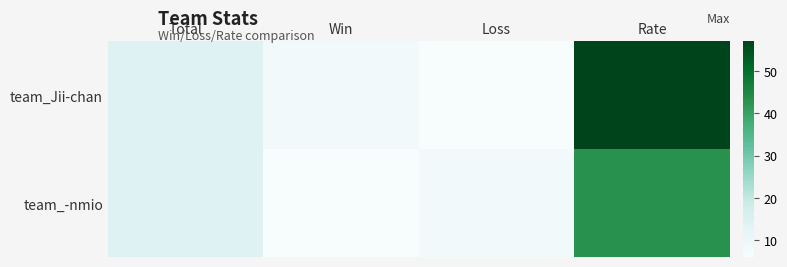

Which category has the lowest value across all series?

Loss